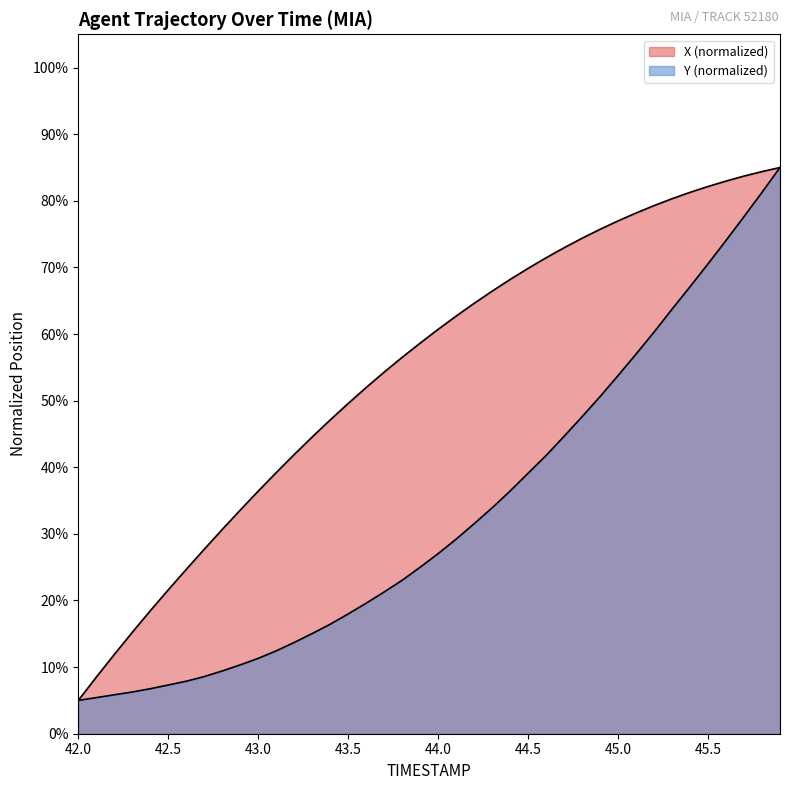

Does the chart have visible grid lines?

No